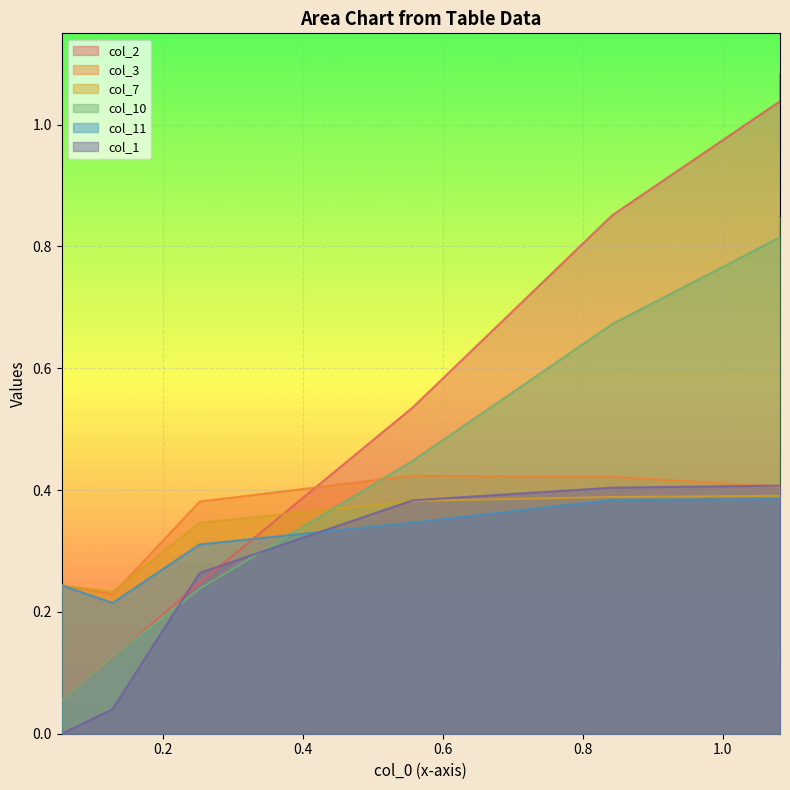

Count the number of data series in this chart.

6